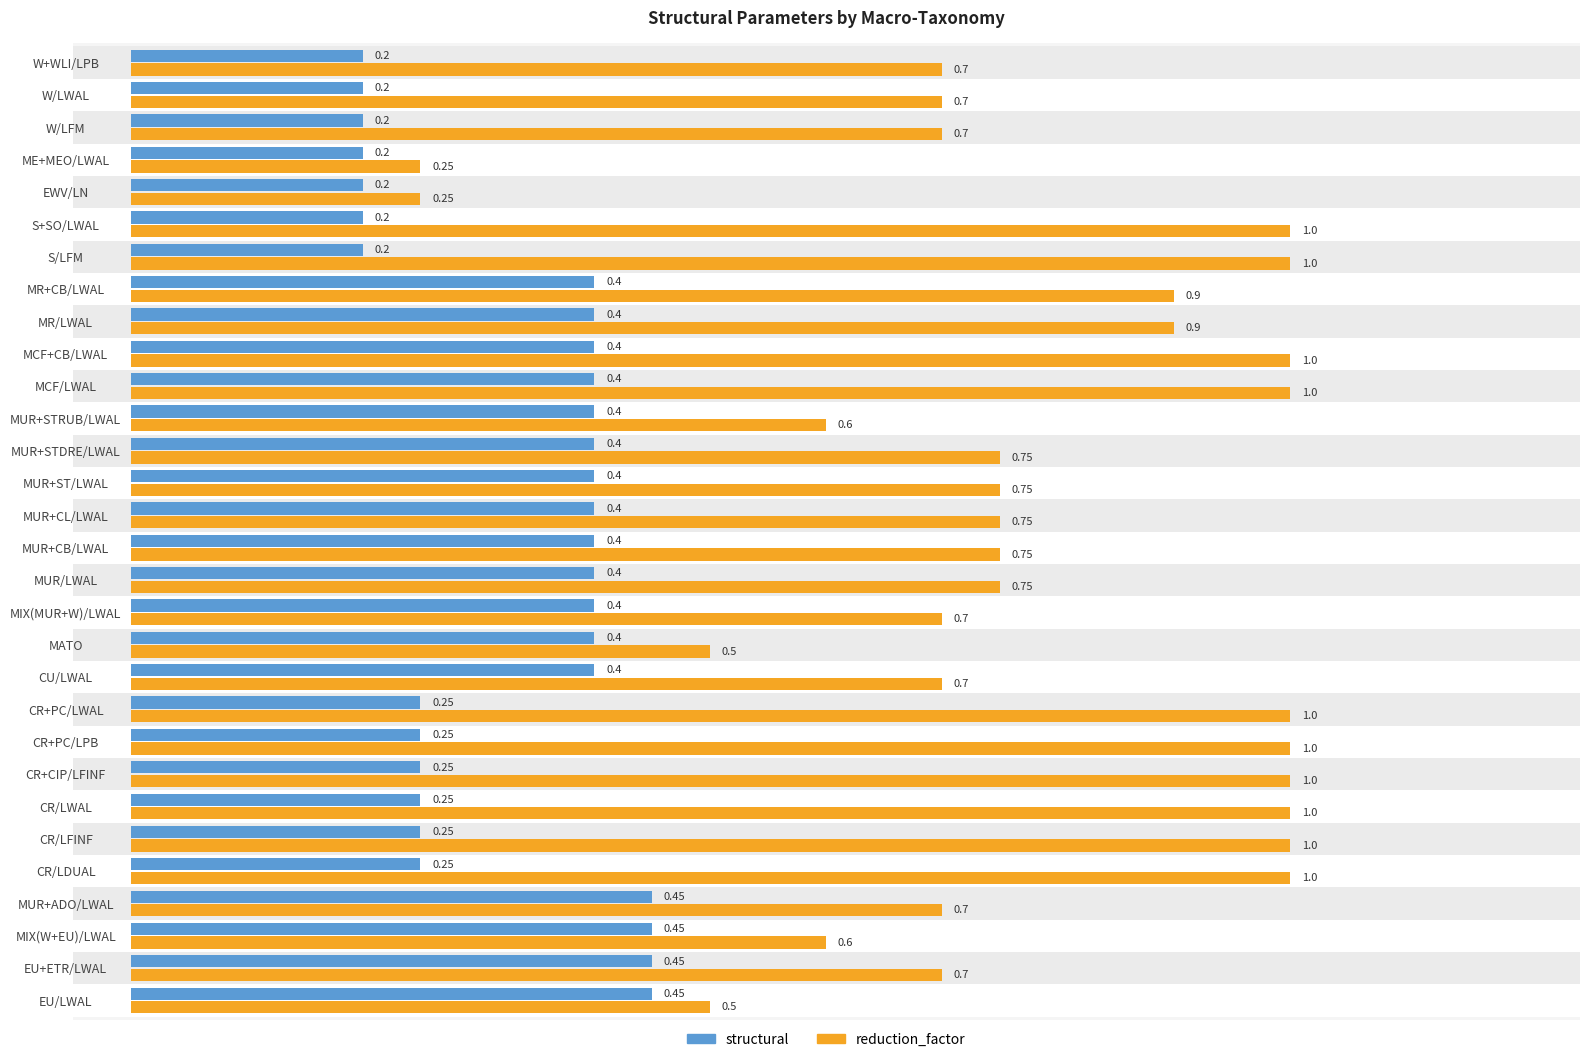

What is the smallest value displayed?

0.2